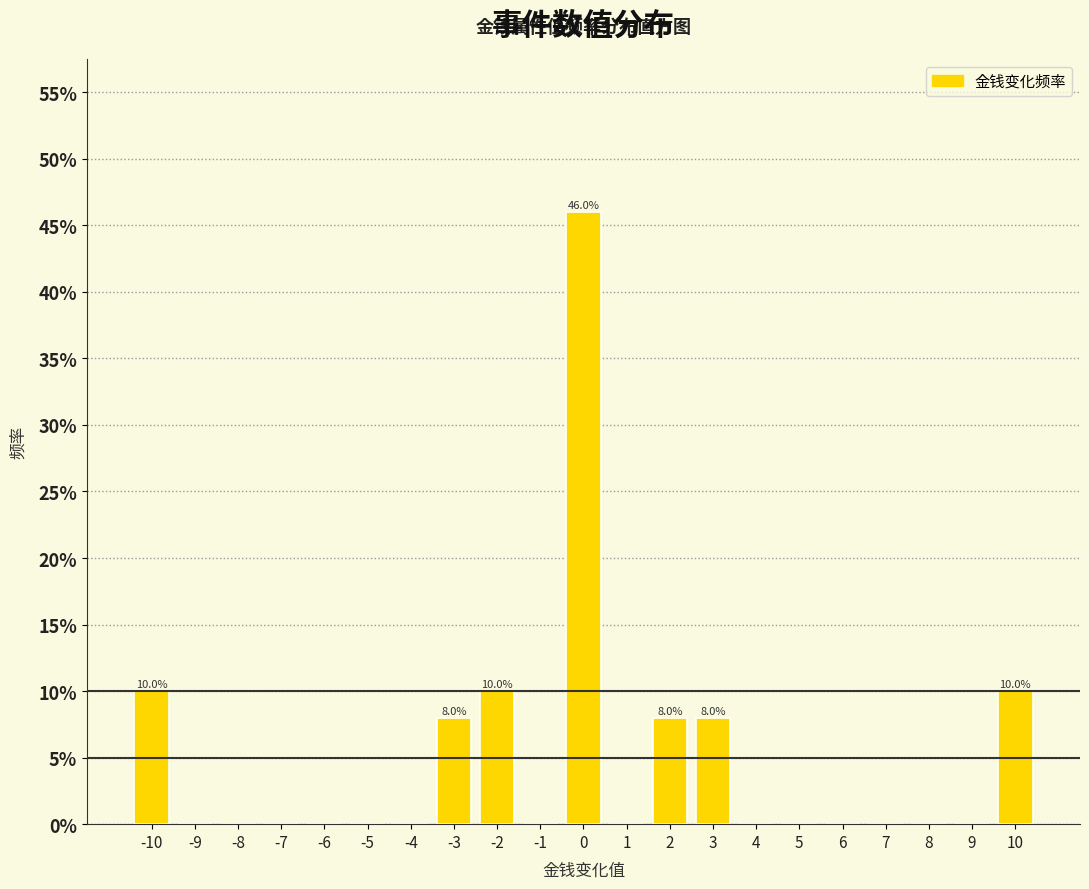

Reading right to left, list all the values displayed in this chart.

10=10	9=0	8=0	7=0	6=0	5=0	4=0	3=8	2=8	1=0	0=46	-1=0	-2=10	-3=8	-4=0	-5=0	-6=0	-7=0	-8=0	-9=0	-10=10